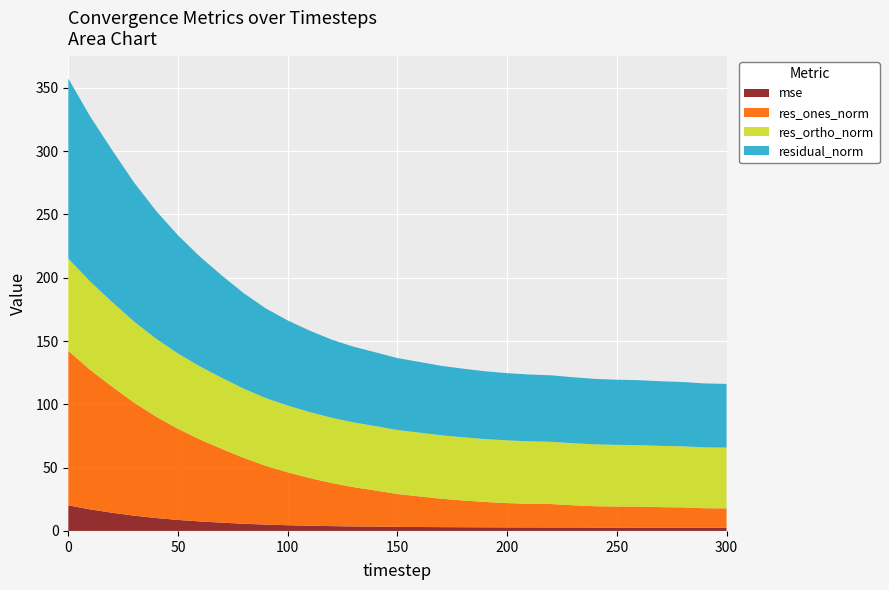

Reading left to right, what are all the values shown in this chart?

mse: 20.2	17.0	14.4	12.1	10.2	8.7	7.5	6.5	5.7	5.0	4.5	4.1	3.8	3.6	3.4	3.2	3.1	3.0	2.9	2.9	2.8	2.8	2.8	2.7	2.7	2.6	2.6	2.6	2.6	2.5	2.5
res_ones_norm: 122.1	110.2	99.6	89.2	80.1	72.0	64.7	58.3	52.0	46.4	41.8	37.7	34.0	31.0	28.6	26.0	24.2	22.4	21.1	20.0	19.2	18.7	18.5	17.6	16.8	16.6	16.6	16.2	16.0	15.4	15.3
res_ortho_norm: 72.8	69.7	66.8	64.0	61.5	59.4	57.7	56.0	54.7	53.5	52.7	52.1	51.5	51.1	50.8	50.5	50.3	50.1	49.9	49.7	49.5	49.4	49.2	49.0	48.9	48.7	48.5	48.4	48.2	48.1	47.9
residual_norm: 142.2	130.4	119.9	109.8	101.0	93.3	86.7	80.8	75.4	70.8	67.3	64.3	61.7	59.8	58.3	56.8	55.8	54.9	54.2	53.5	53.1	52.8	52.5	52.1	51.7	51.5	51.3	51.0	50.8	50.5	50.3